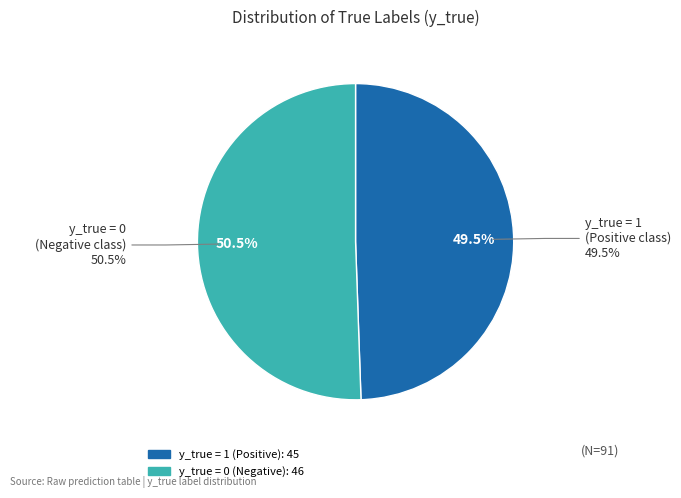

Is it true that 0 is 51% of the pie?

True